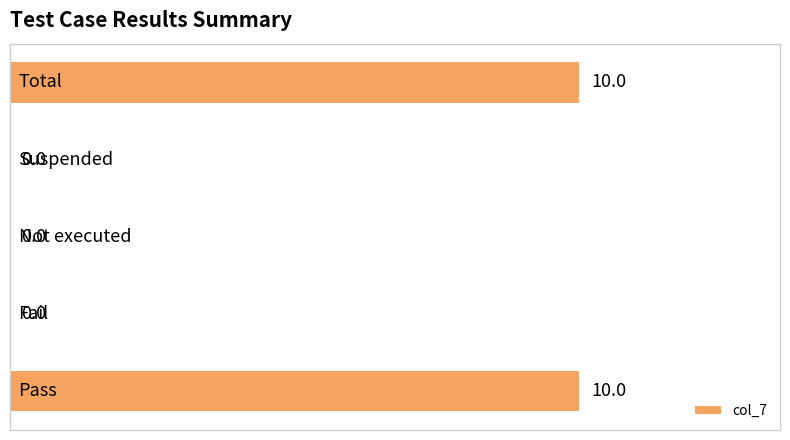

What is the maximum value shown in the chart?

10